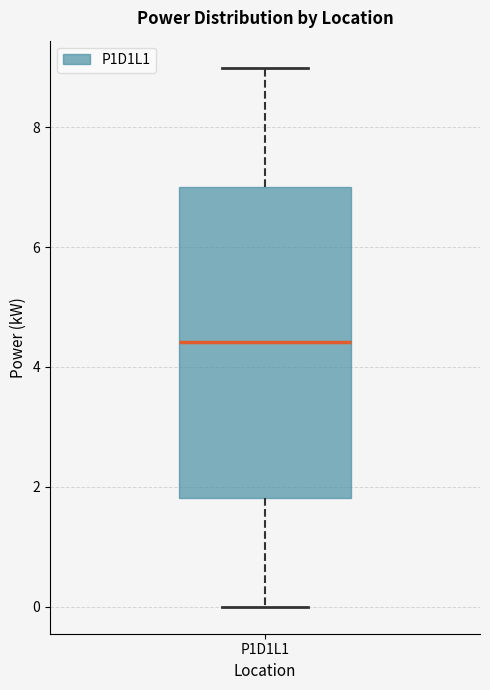

Transcribe this box plot: give where the median line is, the range the box spans, and where the two whiskers end, as read against the y-axis. The values are not printed on the chart, so give them approximately, as read against the axis.

median 4.4, box 1.8 to 7.0, whiskers 0.0 to 9.0